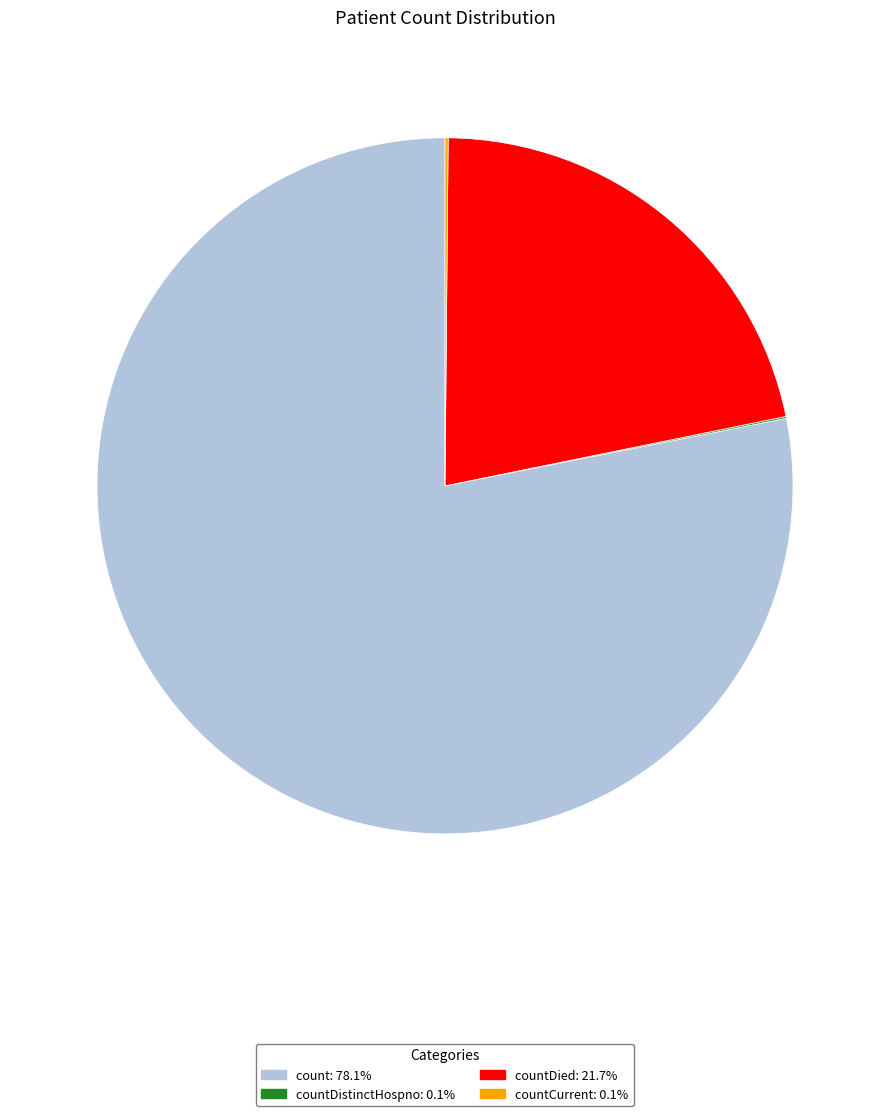

Is there any slice that represents more than half of the pie?

Yes